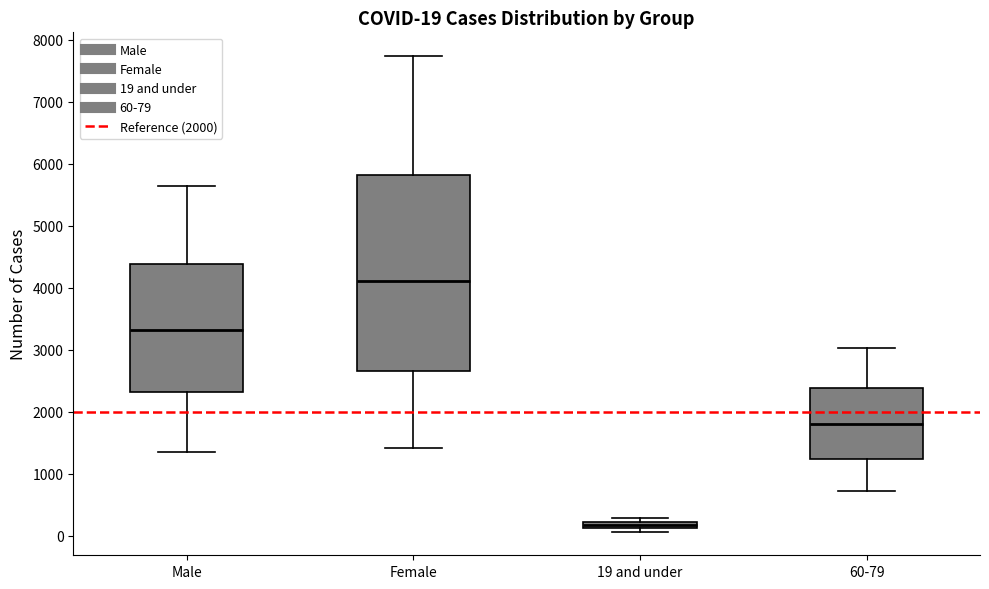

Which box is the tallest, from its lower edge to its upper edge?

Female